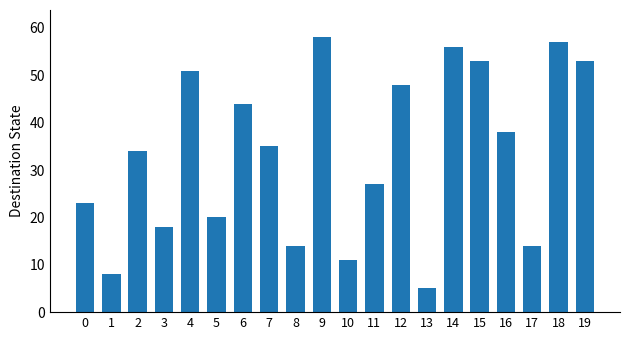

Reading left to right, extract all data points from this chart.

23	8	34	18	51	20	44	35	14	58	11	27	48	5	56	53	38	14	57	53